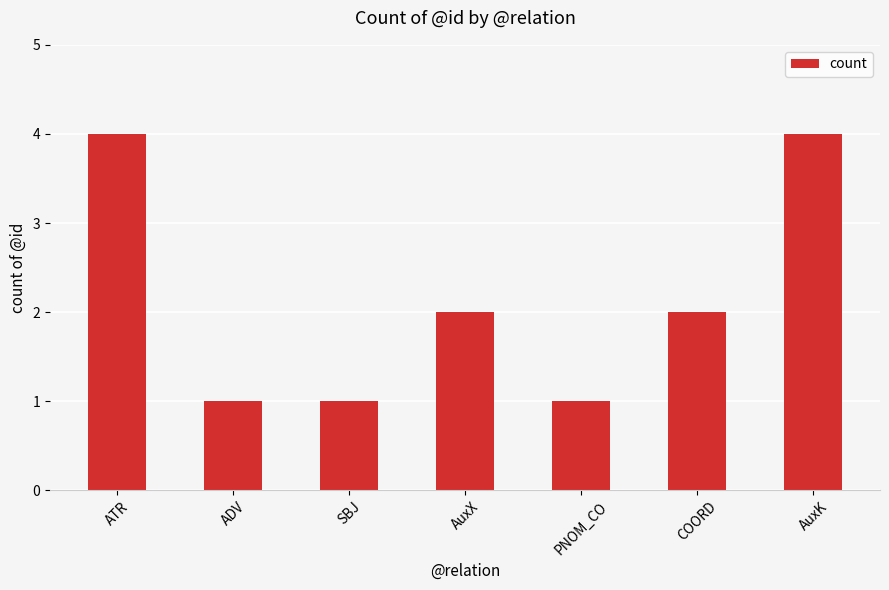

True or false: the data shows 2 at AuxX.

True